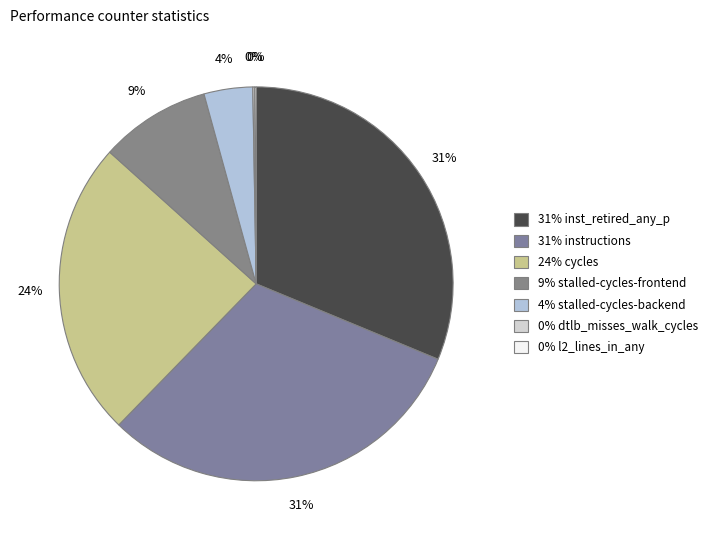

Which slice is the largest?

inst_retired_any_p